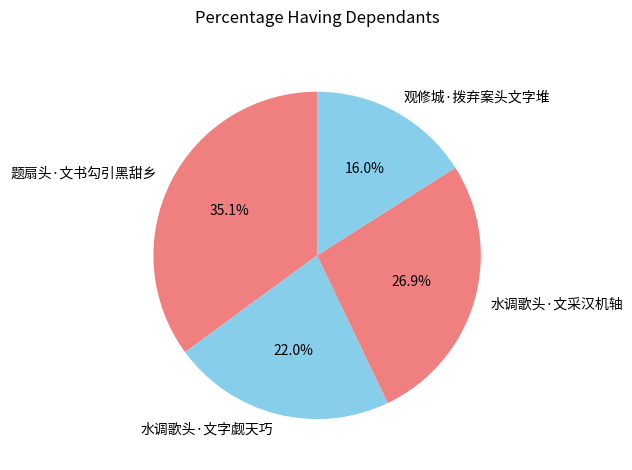

Which category has the biggest portion of the pie?

题扇头·文书勾引黑甜乡